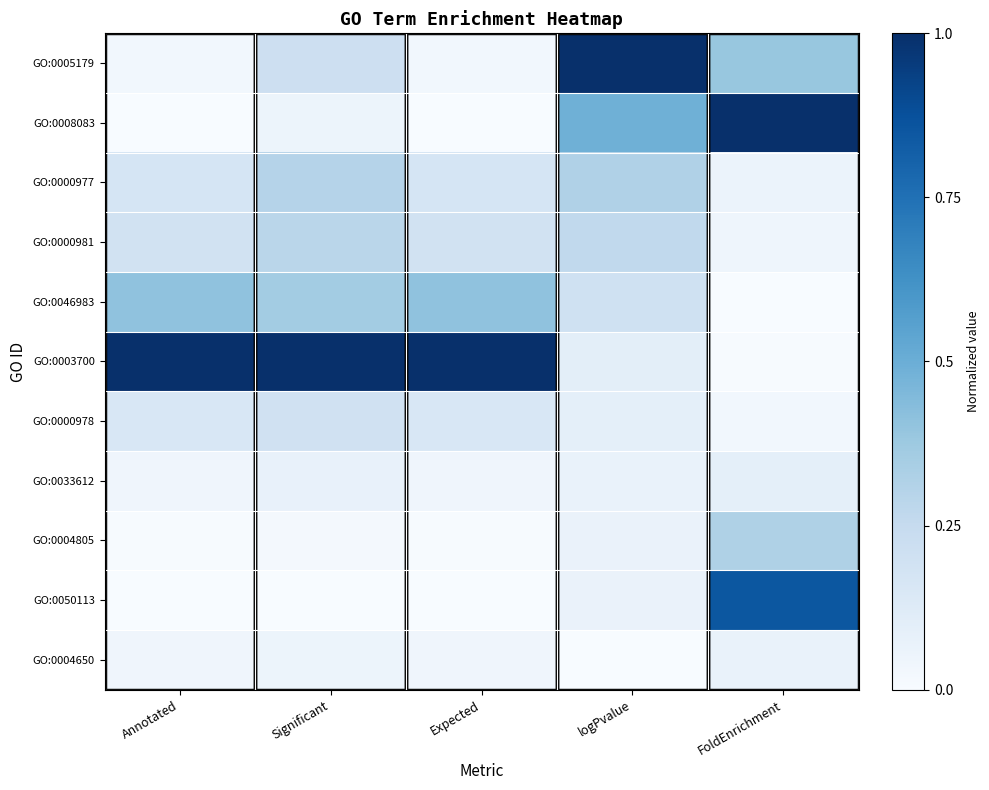

Reading left to right, list all the values displayed in this chart.

GO:0005179: Annotated=0.0	Significant=0.2	Expected=0.0	logPvalue=1.0	FoldEnrichment=0.4
GO:0008083: Annotated=0.0	Significant=0.1	Expected=0.0	logPvalue=0.5	FoldEnrichment=1.0
GO:0000977: Annotated=0.2	Significant=0.3	Expected=0.2	logPvalue=0.3	FoldEnrichment=0.1
GO:0000981: Annotated=0.2	Significant=0.3	Expected=0.2	logPvalue=0.3	FoldEnrichment=0.0
GO:0046983: Annotated=0.4	Significant=0.4	Expected=0.4	logPvalue=0.2	FoldEnrichment=0.0
GO:0003700: Annotated=1.0	Significant=1.0	Expected=1.0	logPvalue=0.1	FoldEnrichment=0.0
GO:0000978: Annotated=0.2	Significant=0.2	Expected=0.2	logPvalue=0.1	FoldEnrichment=0.0
GO:0033612: Annotated=0.0	Significant=0.1	Expected=0.0	logPvalue=0.1	FoldEnrichment=0.1
GO:0004805: Annotated=0.0	Significant=0.0	Expected=0.0	logPvalue=0.1	FoldEnrichment=0.3
GO:0050113: Annotated=0.0	Significant=0.0	Expected=0.0	logPvalue=0.1	FoldEnrichment=0.8
GO:0004650: Annotated=0.0	Significant=0.1	Expected=0.0	logPvalue=0.0	FoldEnrichment=0.1